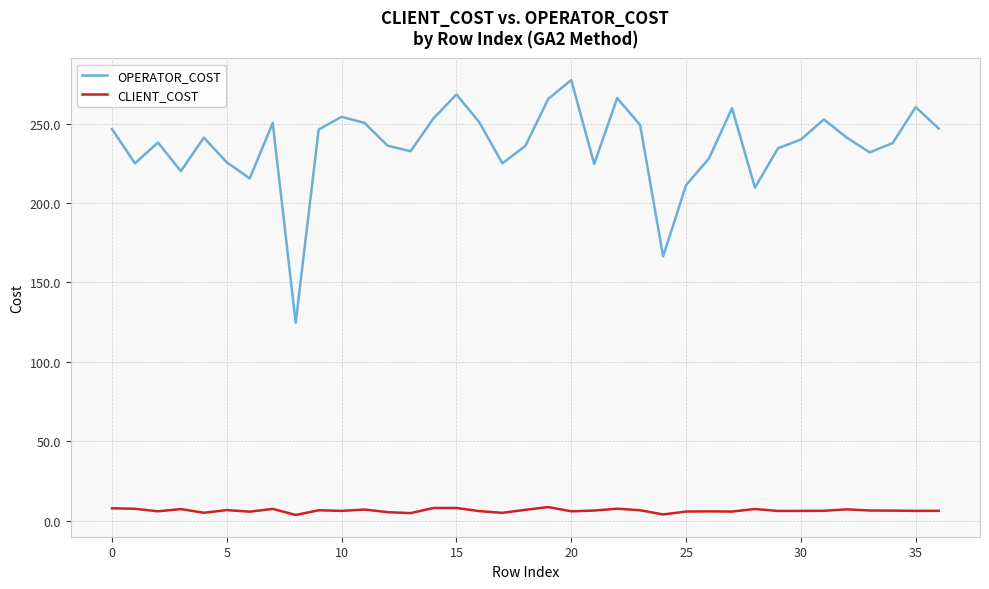

How many lines are shown in the chart?

2